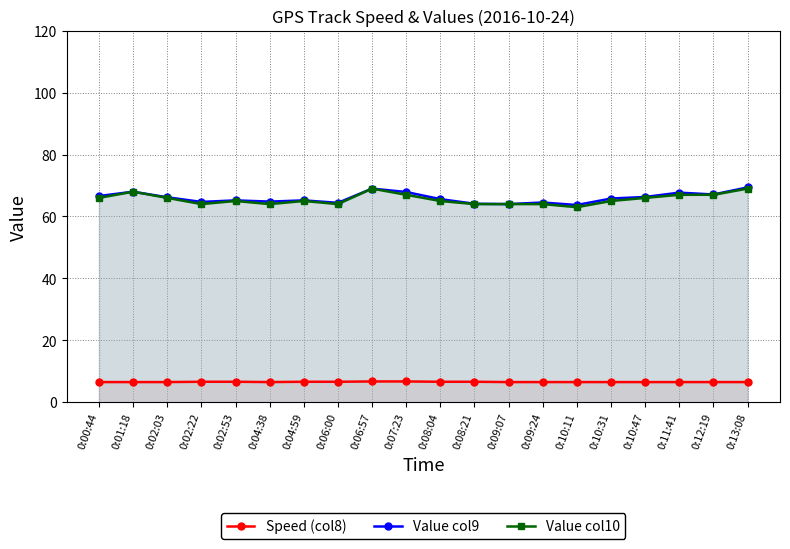

The Speed (col8) series shows 3.4 at 0:12:19. True or false?

False